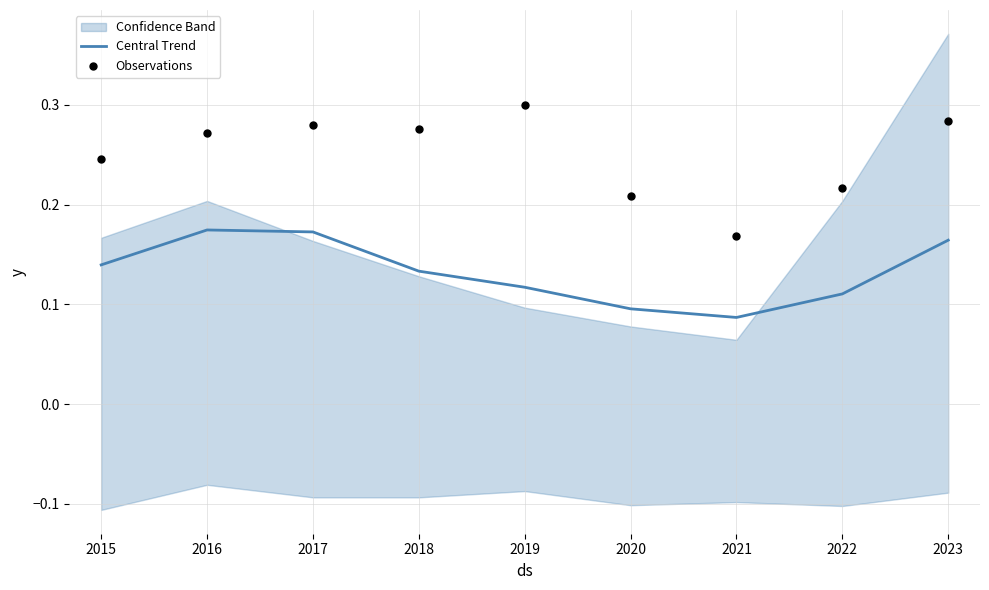

Is it true that Central Trend equals 0.2 at 2022?

False